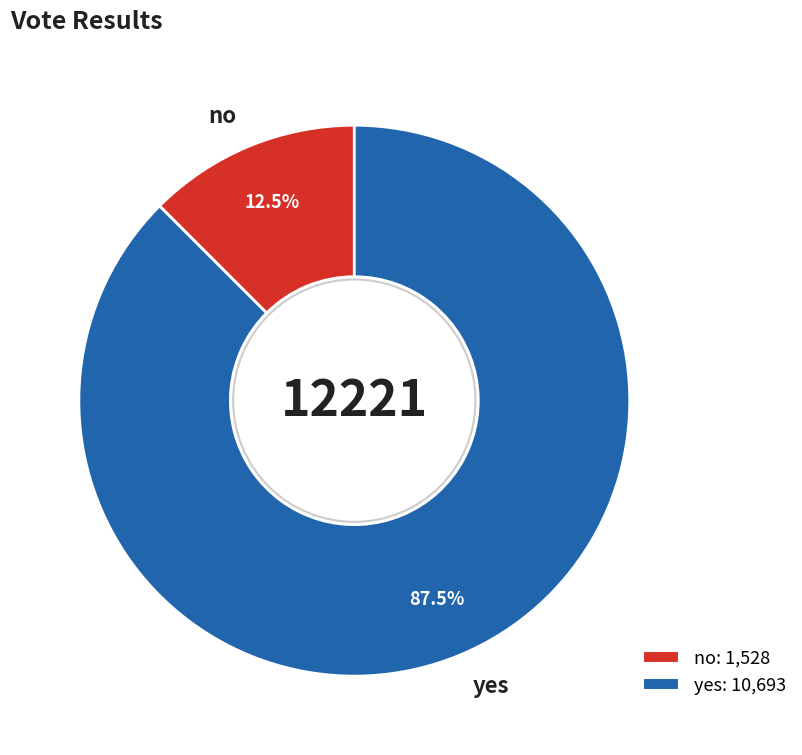

Does yes account for over 50% of the chart?

Yes